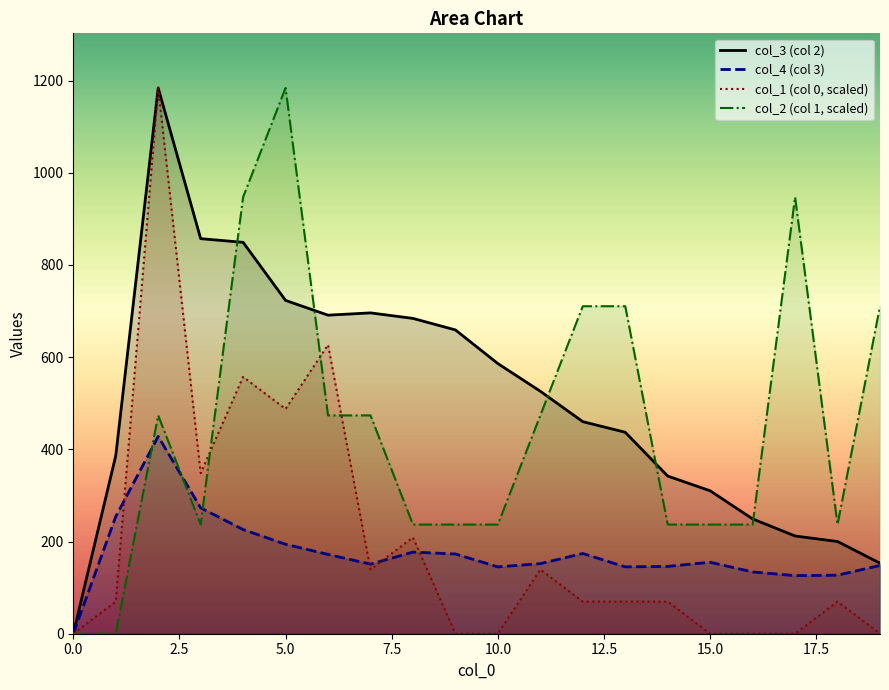

How many lines are shown in the chart?

4